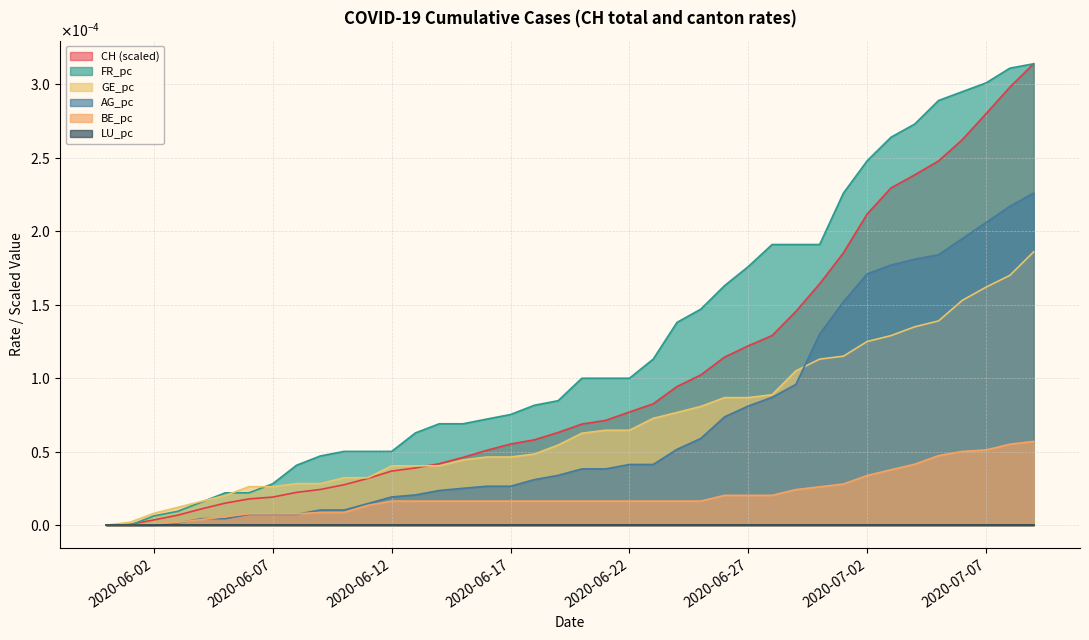

Which series has the largest range (max minus min)?

CH